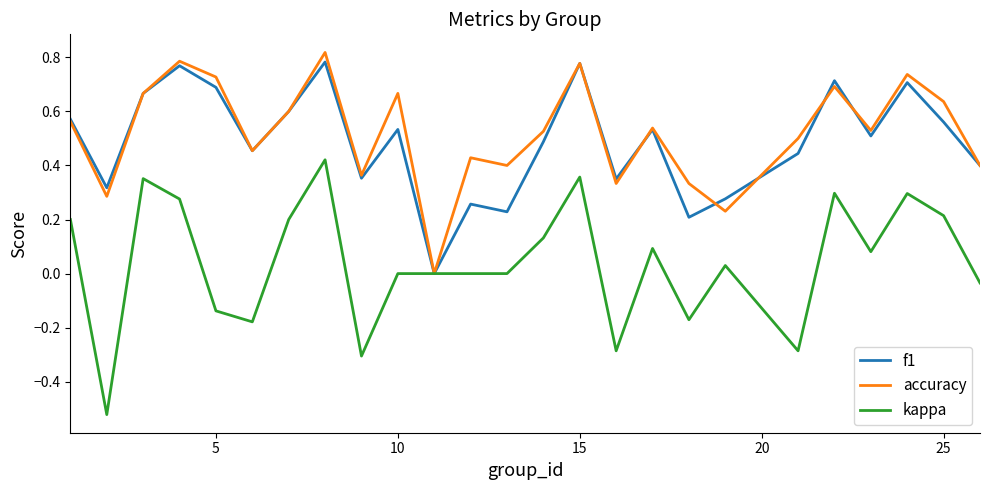

Which series has the widest spread of values?

kappa